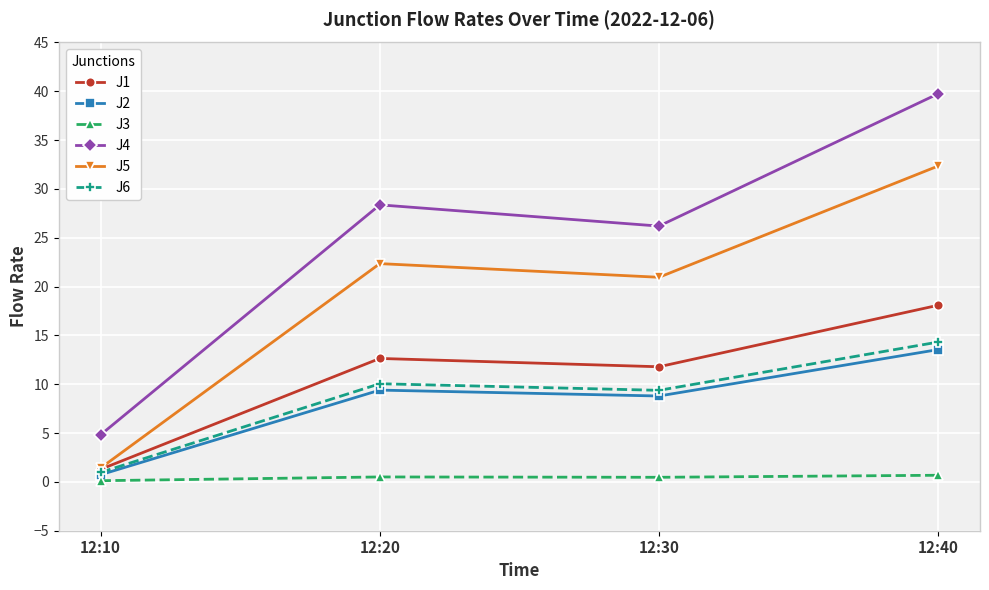

What are all the series names shown in the legend?

J1, J2, J3, J4, J5, J6